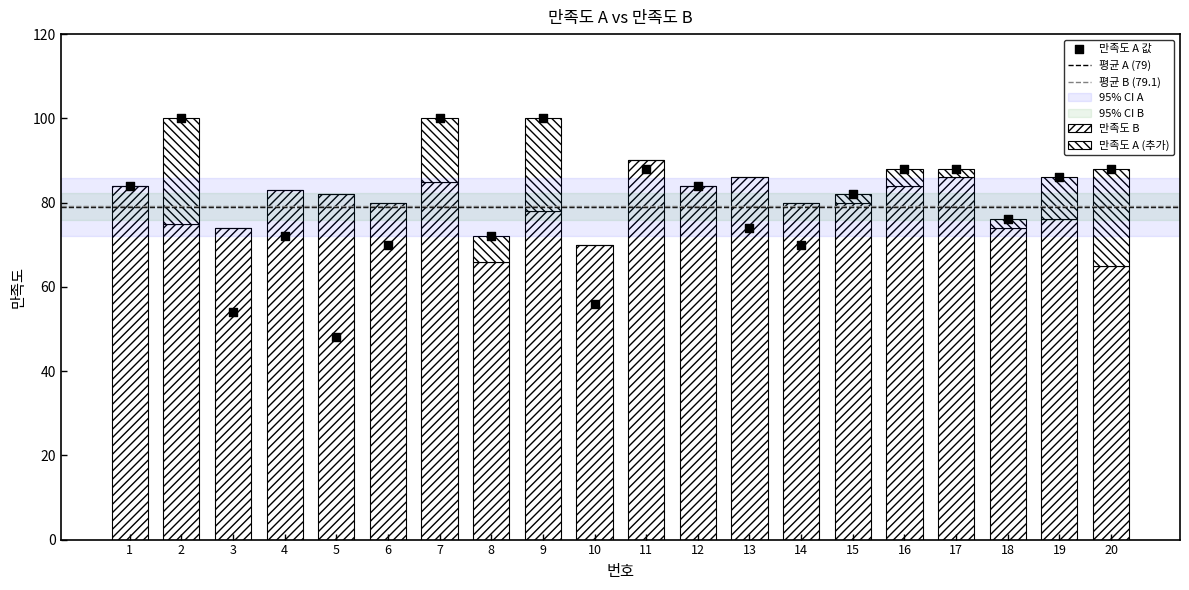

At how many categories does at least one series exceed 69?

20